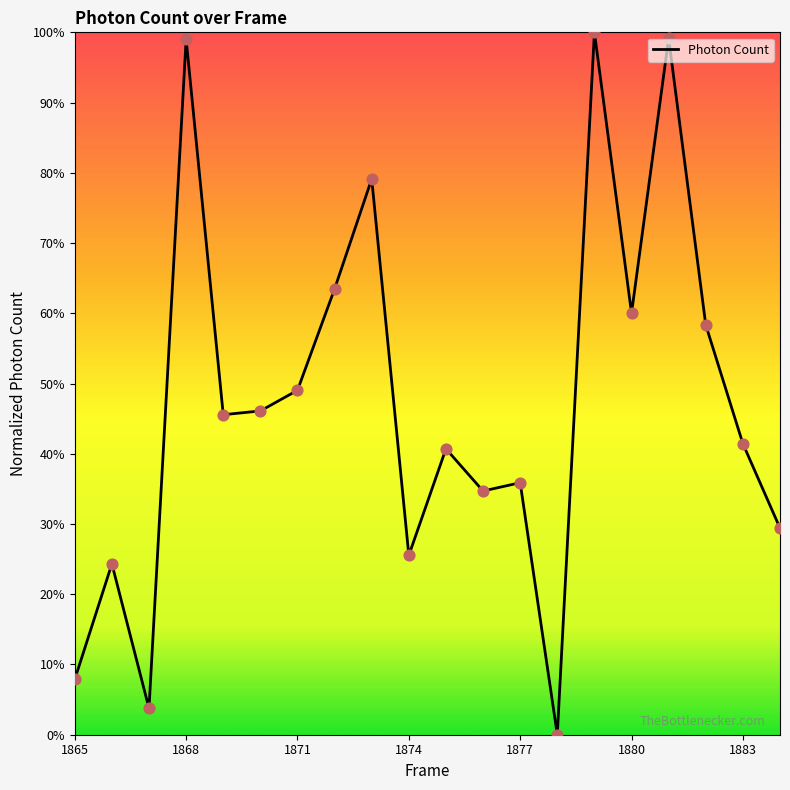

What is the greatest value displayed?

100.0